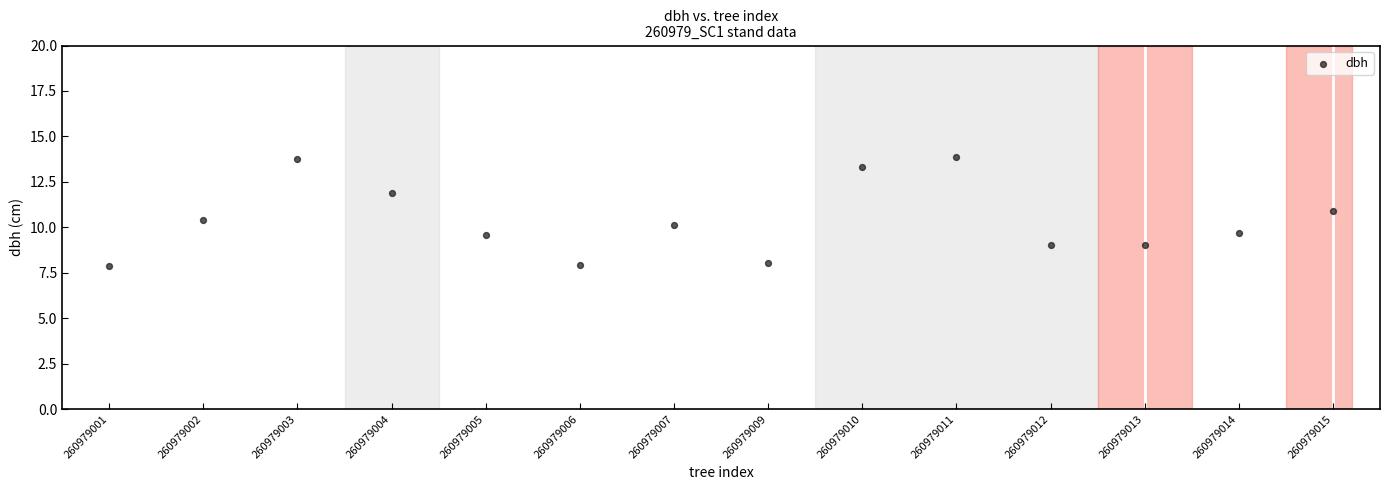

What is the range of Y values (max minus min)?

6.0